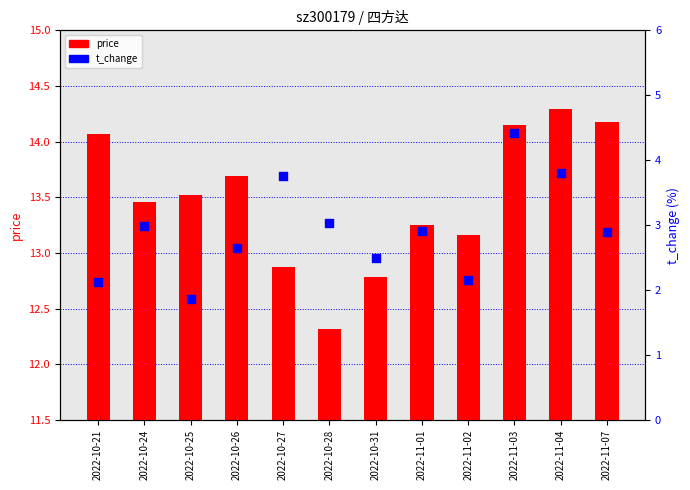

Which series reaches the minimum Y coordinate?

price